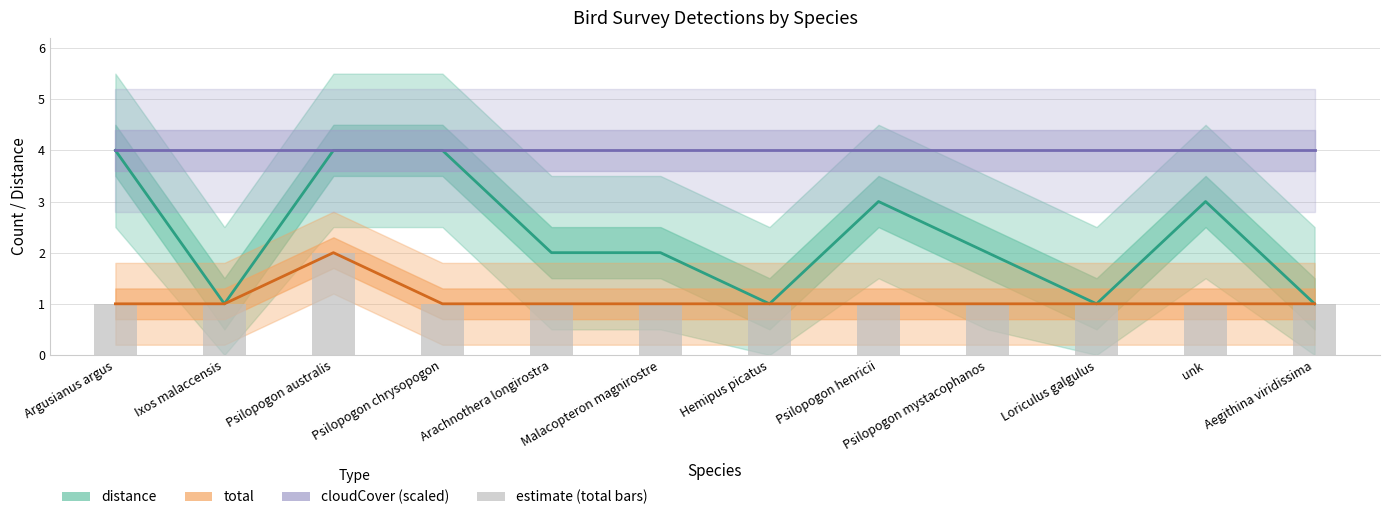

At which label does distance reach its minimum?

Ixos malaccensis